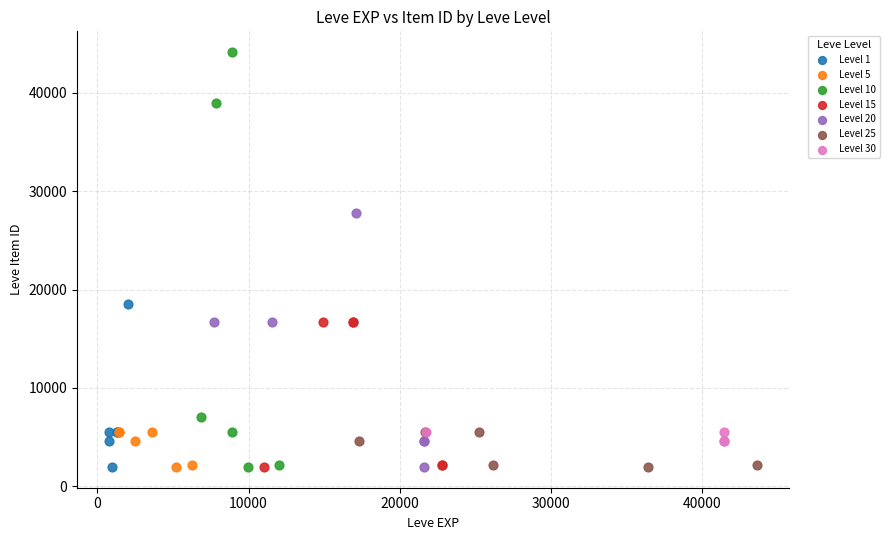

Which series contains the highest Y value?

Level 10